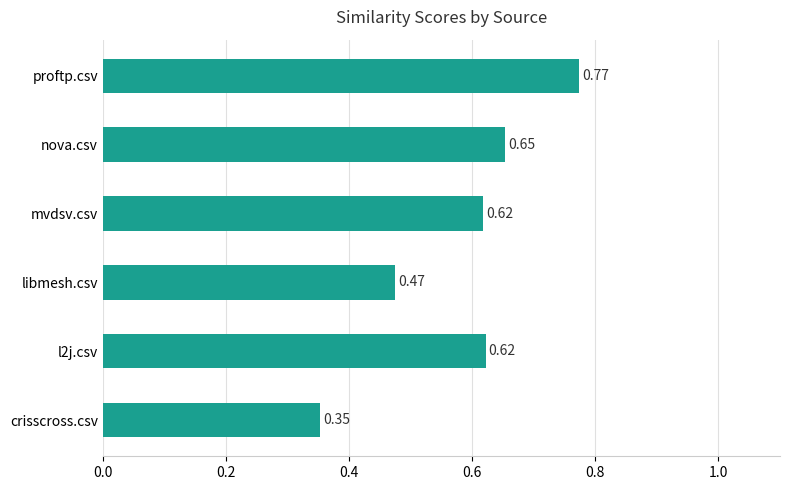

What is the change in value from crisscross.csv to mvdsv.csv?

+0.3